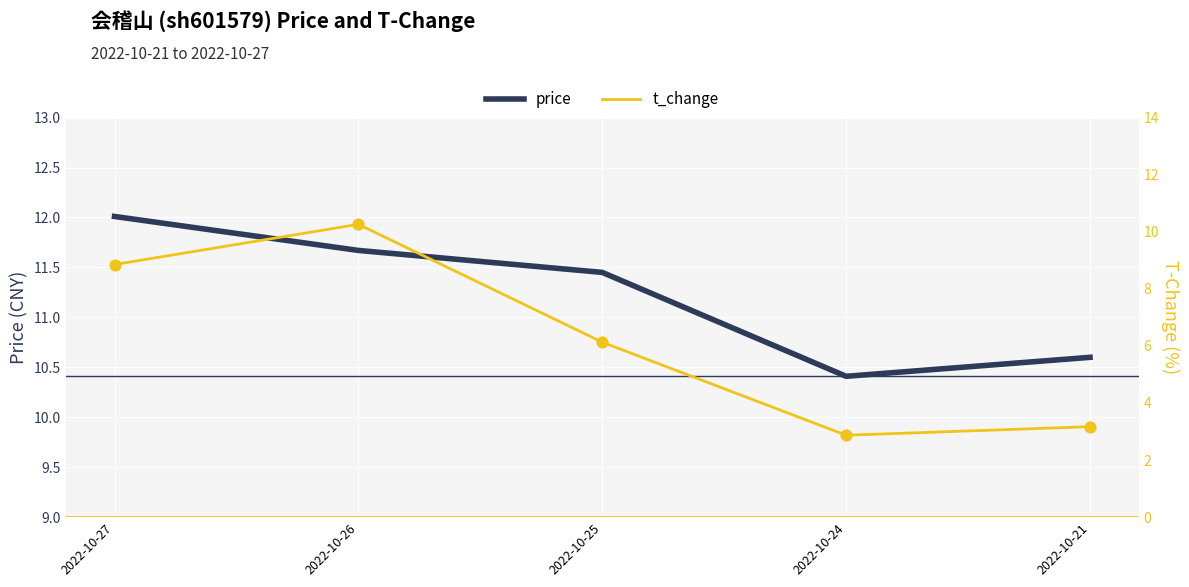

What are all the series names shown in the legend?

price, t_change